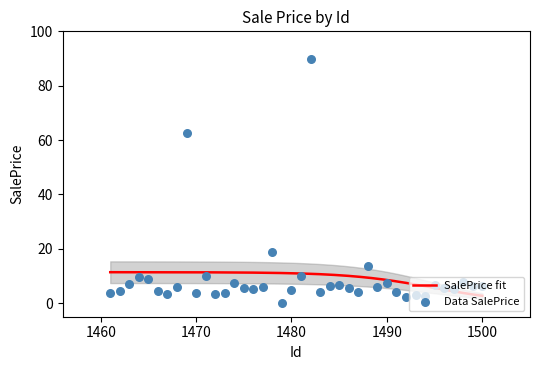

Which has a higher value, 1474 or 1490?

1474